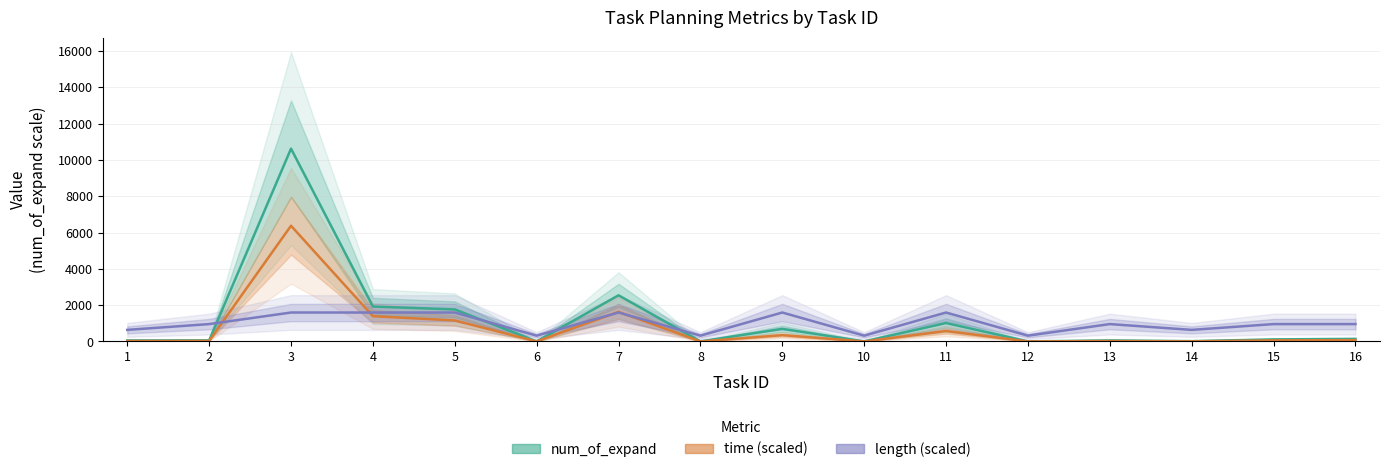

At how many categories does at least one series exceed 5751?

1